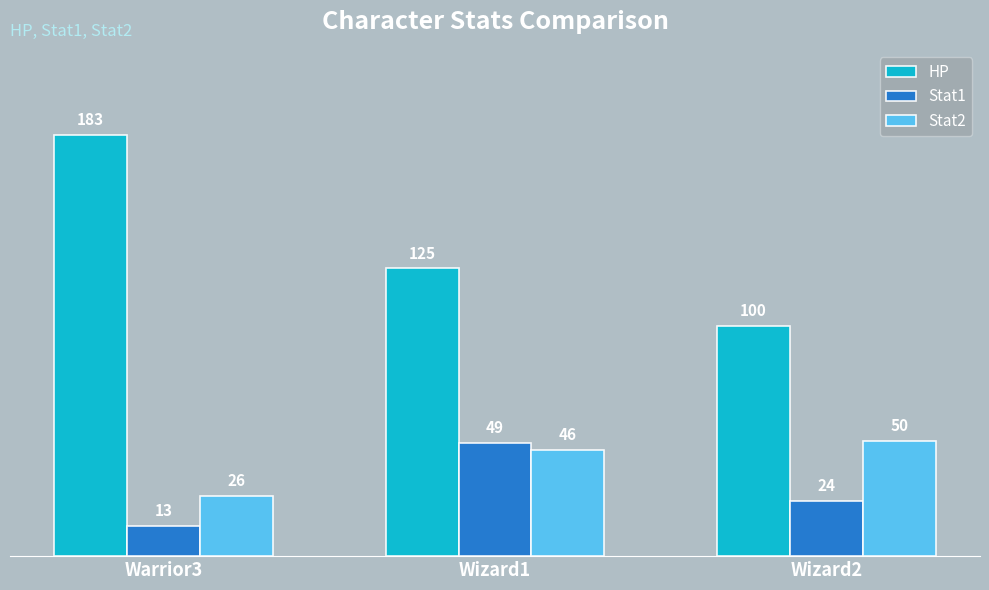

The value of Stat1 at Wizard1 is 49. True or false?

True